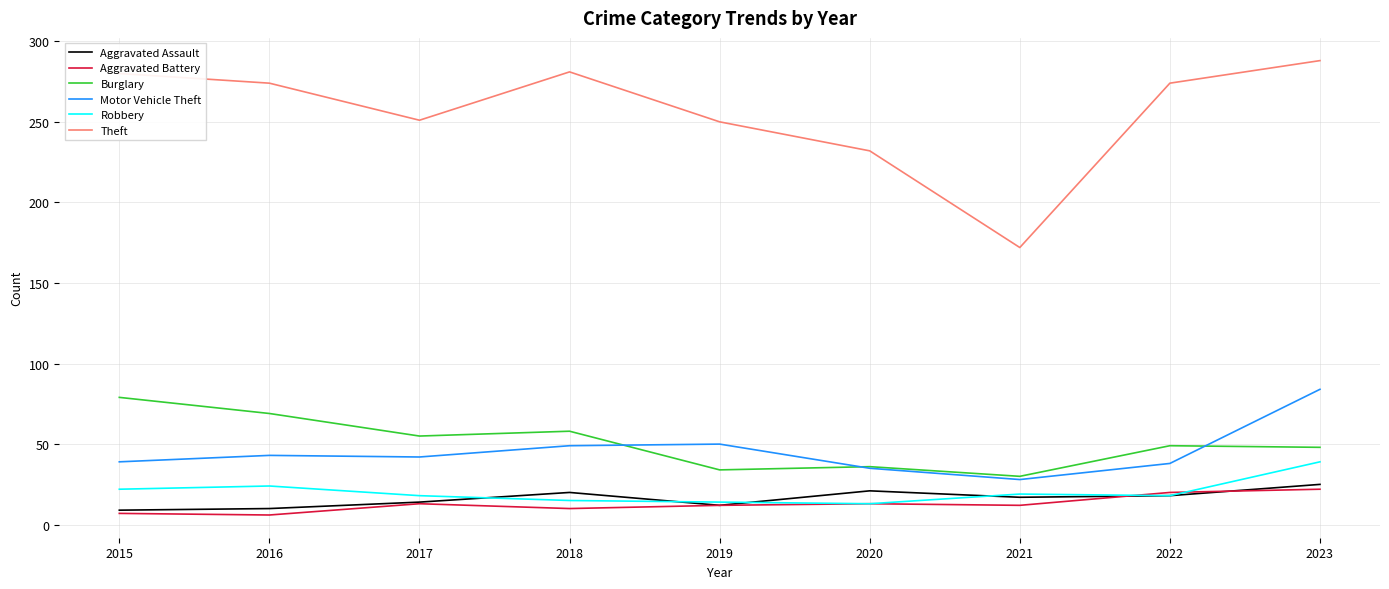

At which category is the sum across all series the highest?

2023